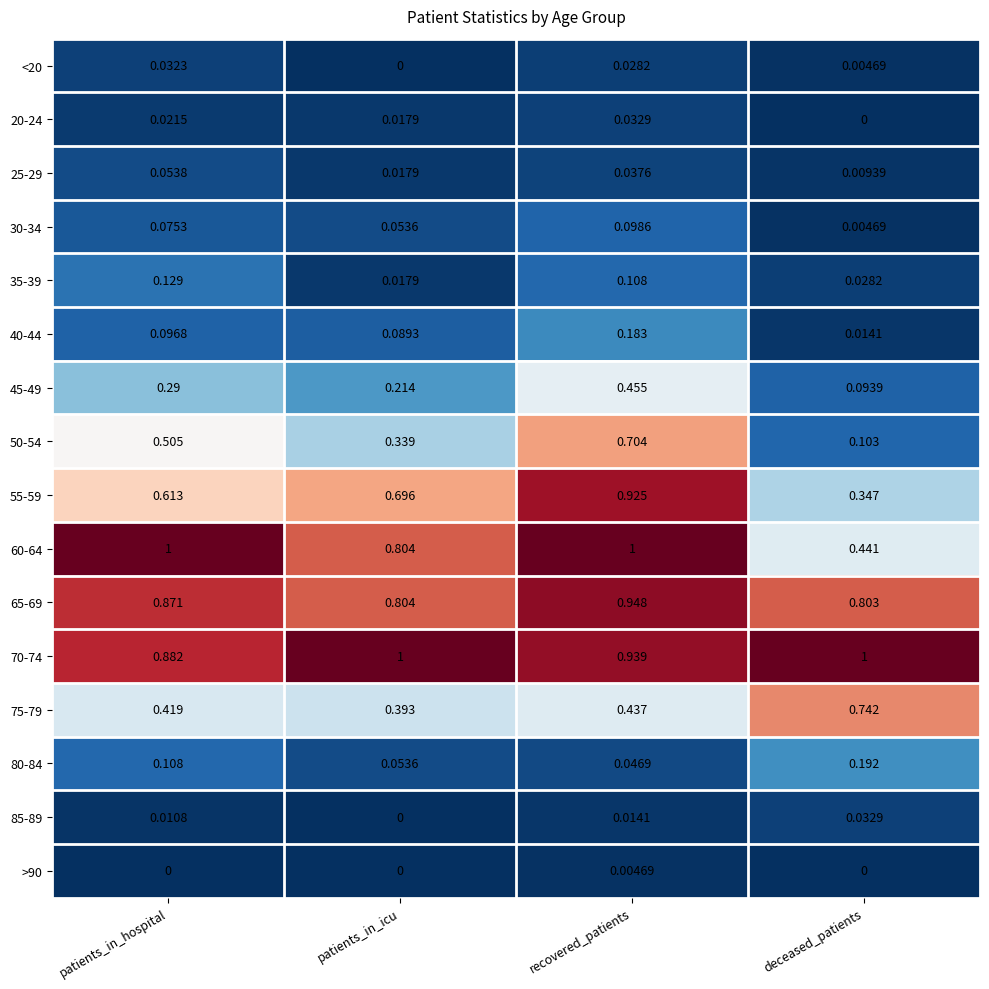

List the labels in order of 45-49 value, largest first.

recovered_patients, patients_in_hospital, patients_in_icu, deceased_patients